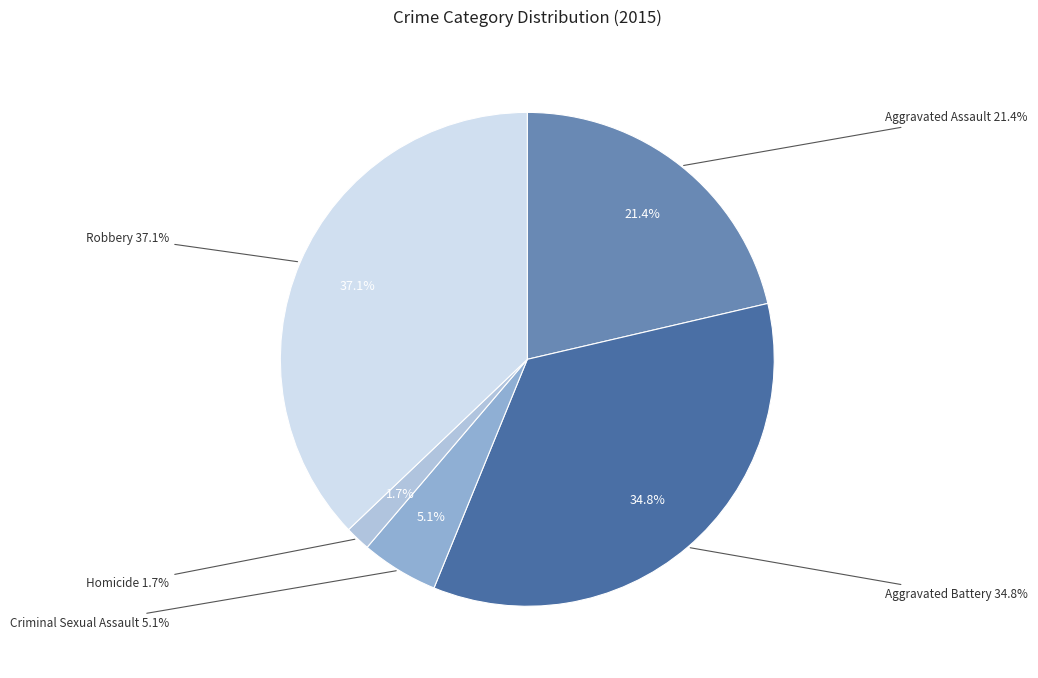

What is the largest slice in the pie chart?

Robbery